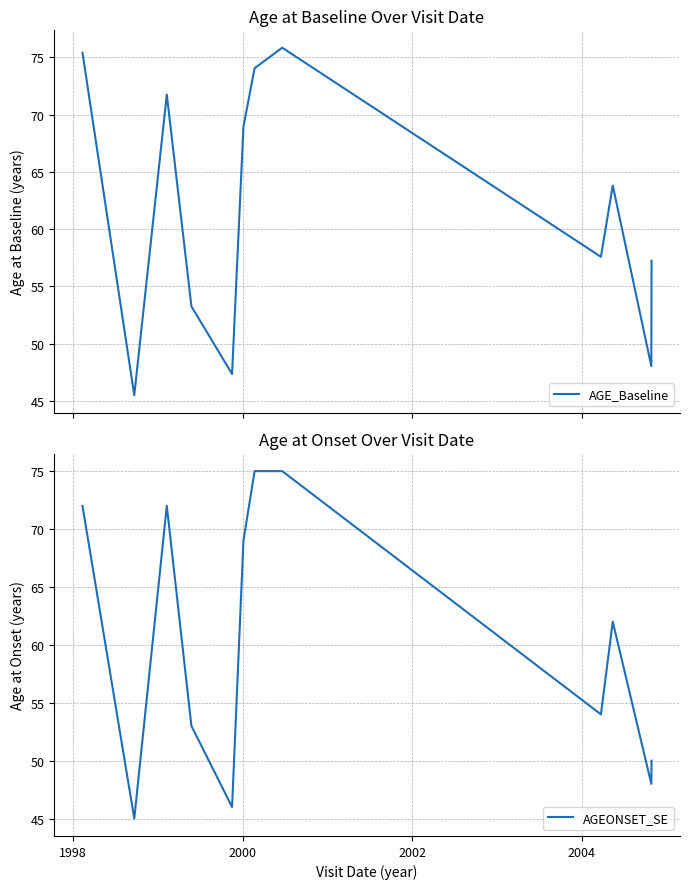

What is the lowest value of the AGE_Baseline series?

45.5